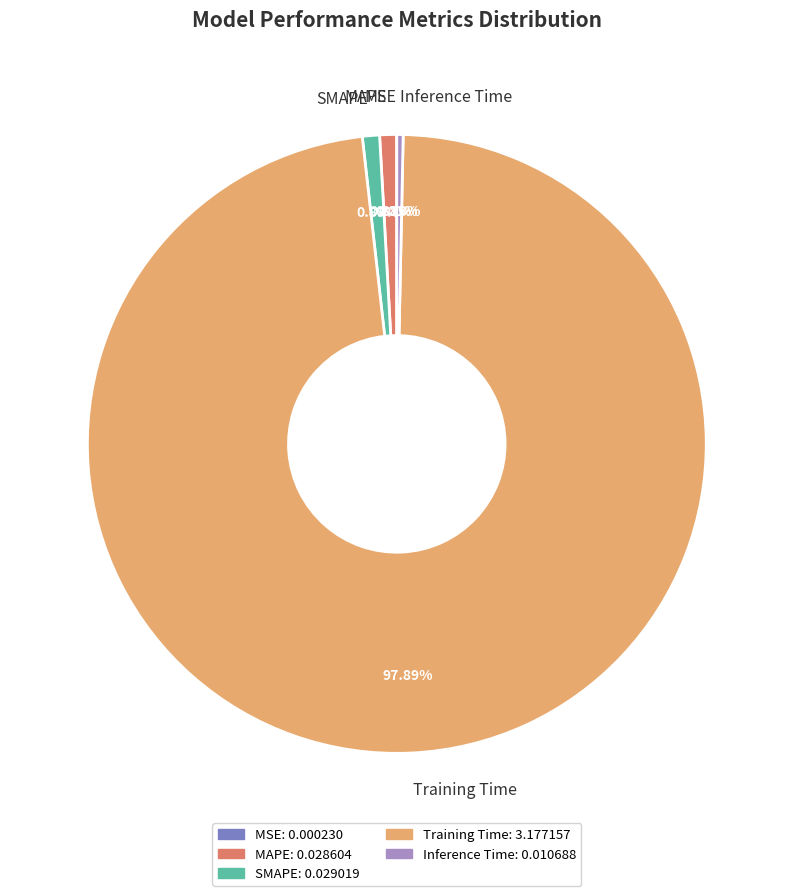

To the nearest percent, what is the average slice percentage?

20%